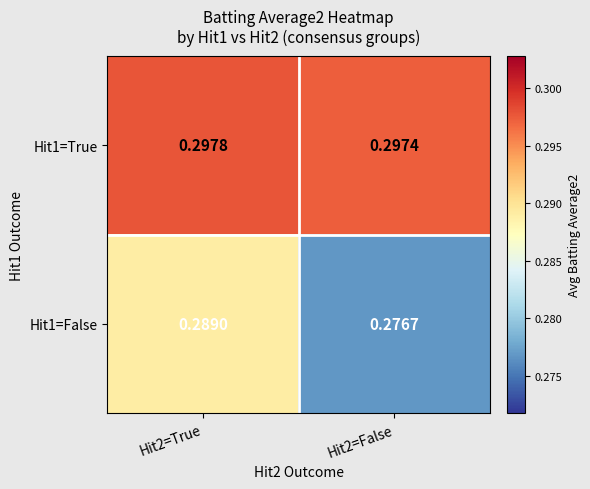

Is the value of Hit1=False at Hit2=False greater than the value of Hit1=True at Hit2=True?

No